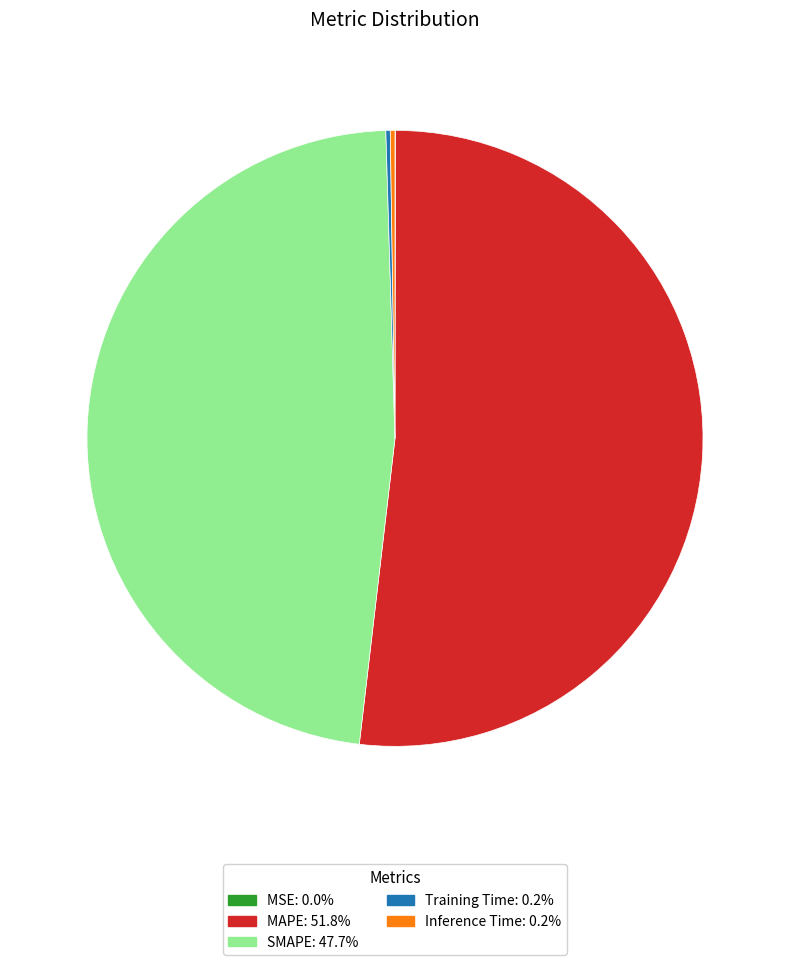

What is the largest slice in the pie chart?

MAPE